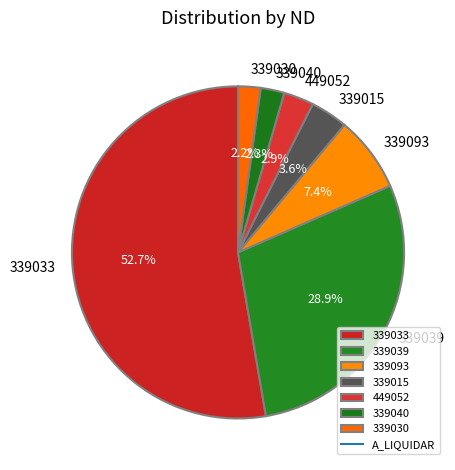

To the nearest percent, what is the difference between the 339033 and 449052 slice percentages?

50%